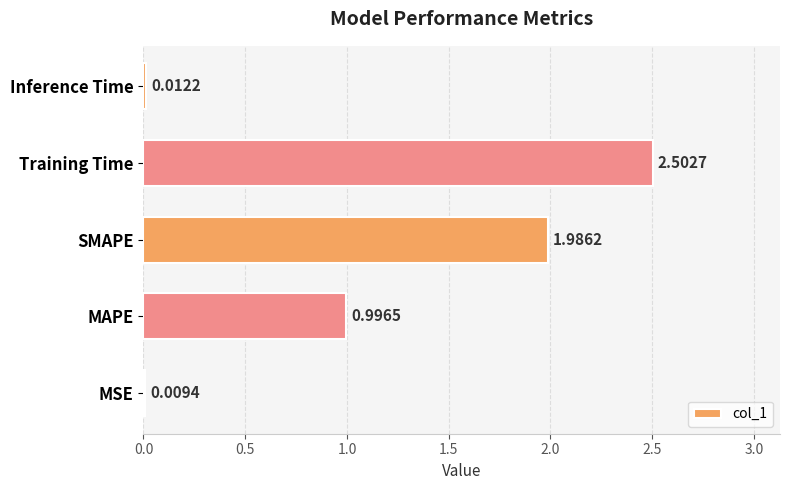

What is the sum of all values?

5.5